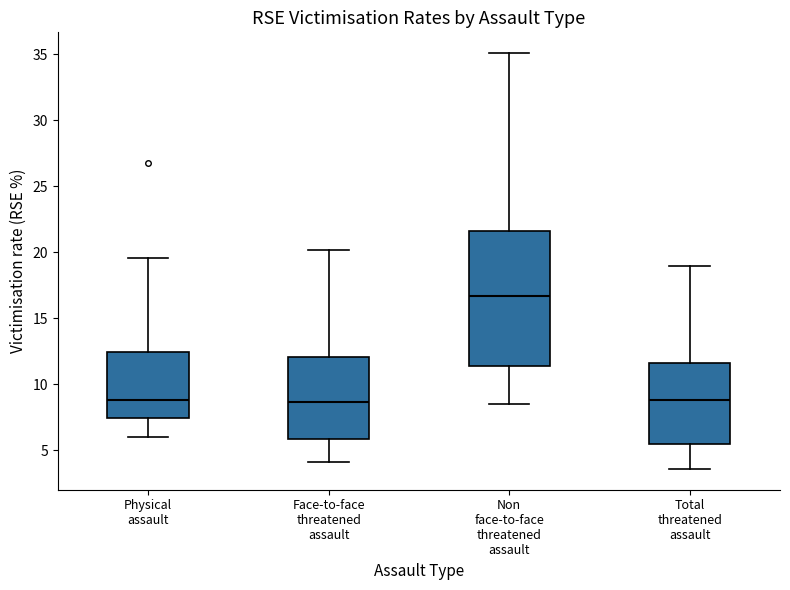

Which box is the tallest, from its lower edge to its upper edge?

Non face-to-face threatened assault